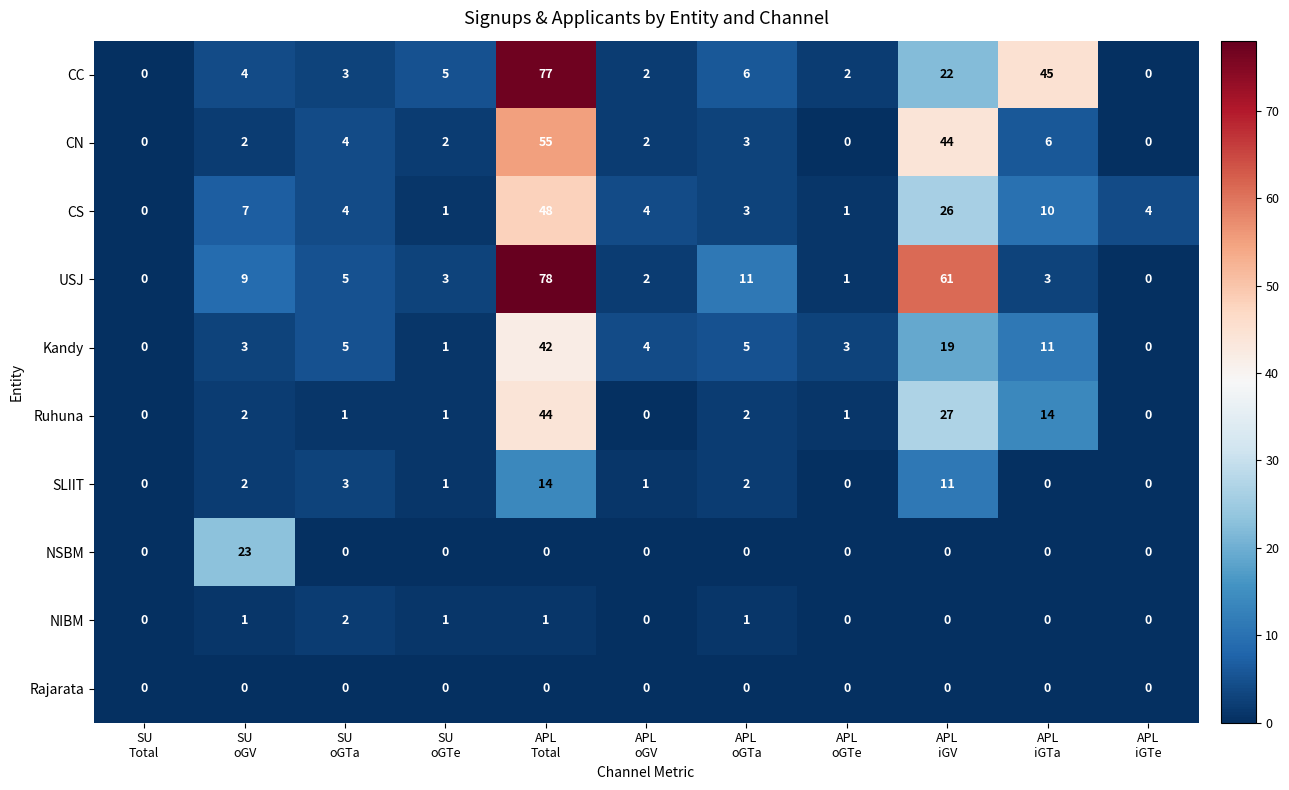

What is the greatest value displayed?

78